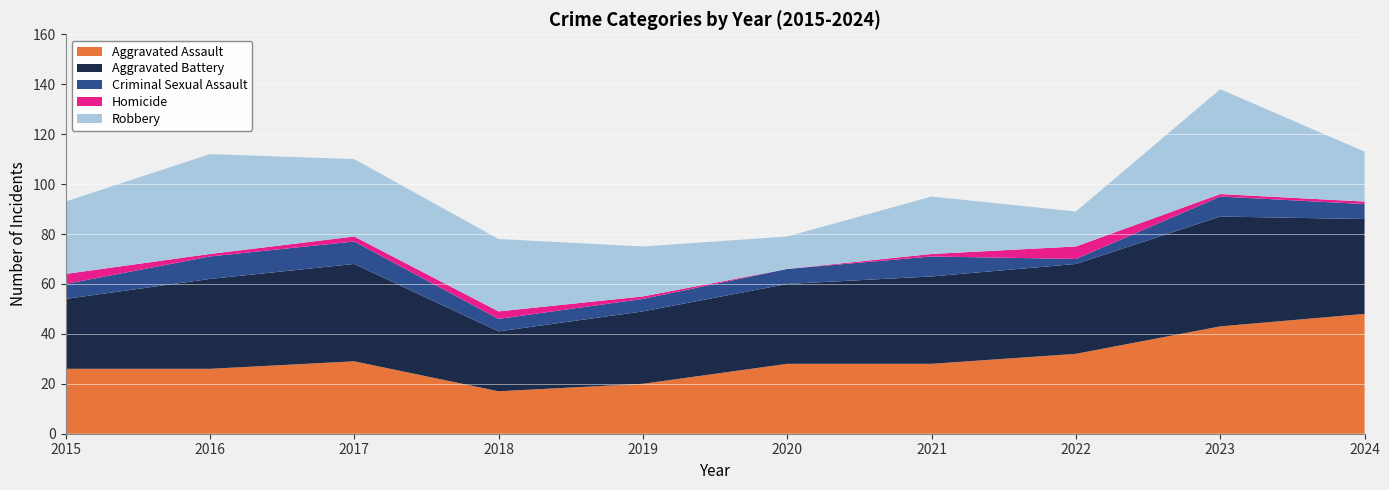

Reading left to right, extract all data points from this chart.

Aggravated Assault: 2015=26	2016=26	2017=29	2018=17	2019=20	2020=28	2021=28	2022=32	2023=43	2024=48
Aggravated Battery: 2015=28	2016=36	2017=39	2018=24	2019=29	2020=32	2021=35	2022=36	2023=44	2024=38
Criminal Sexual Assault: 2015=6	2016=9	2017=9	2018=5	2019=5	2020=6	2021=8	2022=2	2023=8	2024=6
Homicide: 2015=4	2016=1	2017=2	2018=3	2019=1	2020=0	2021=1	2022=5	2023=1	2024=1
Robbery: 2015=29	2016=40	2017=31	2018=29	2019=20	2020=13	2021=23	2022=14	2023=42	2024=20